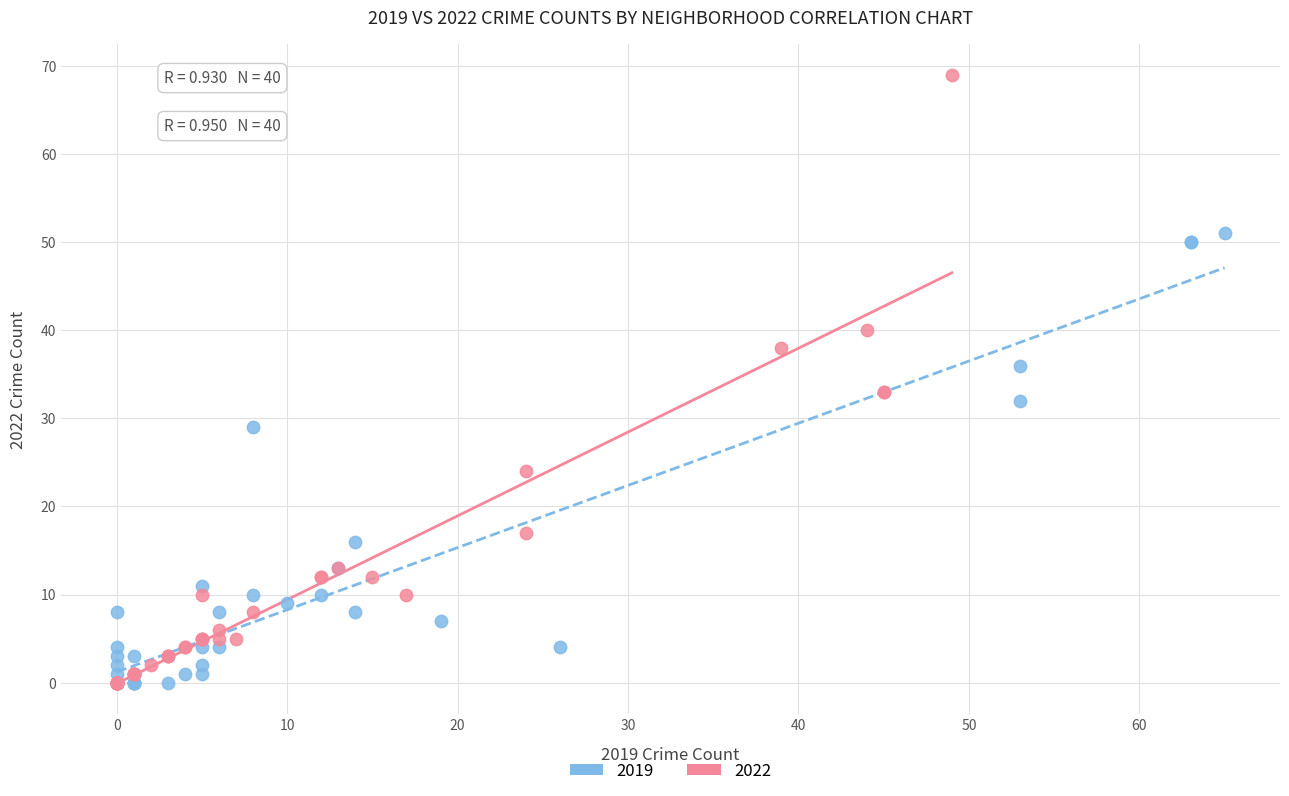

Which series reaches the maximum Y coordinate?

2022